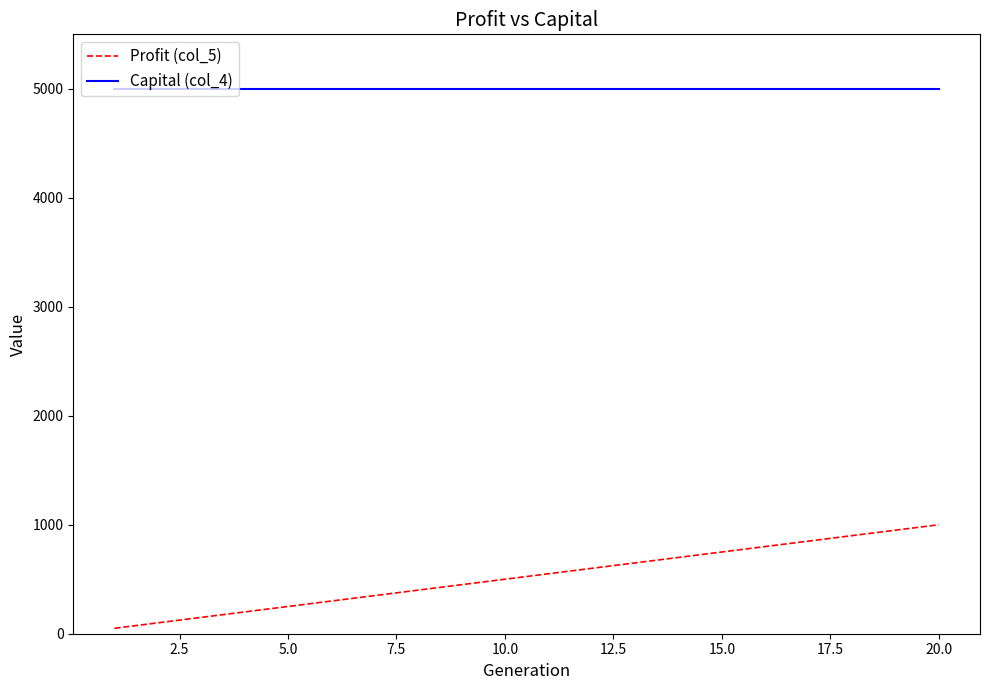

Which series has the largest total across all categories?

Capital (col_4)